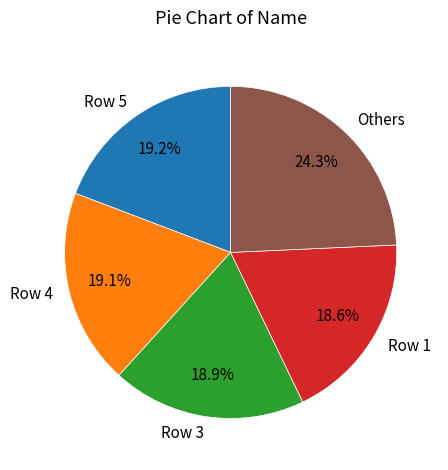

True or false: Row 3 accounts for 2% of the total.

False